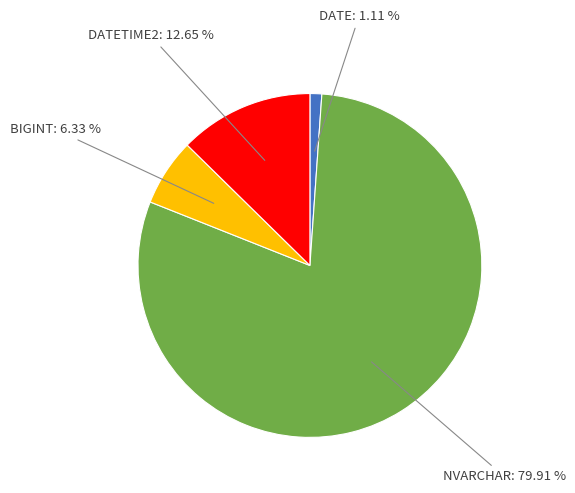

Is there a majority slice in this chart?

Yes